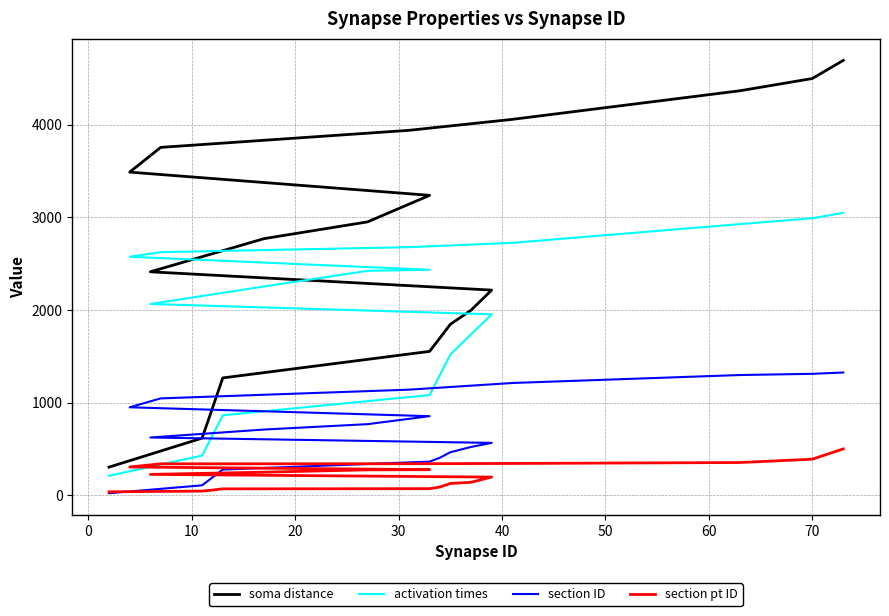

Reading right to left, extract all data points from this chart.

soma distance: 4693.2	4497.5	4365.4	4057.1	3938.7	3754.8	3487.8	3237.4	2951.1	2770.5	2412.6	2215.1	1997.5	1845.8	1699.4	1554.0	1267.7	940.1	618.2	305.3
activation times: 3048.2	2990.7	2927.0	2725.1	2678.5	2624.4	2574.9	2434.3	2423.1	2254.4	2065.4	1953.9	1738.2	1519.8	1301.3	1082.9	864.4	649.9	430.5	211.9
section ID: 1326.0	1312.0	1299.0	1213.0	1141.0	1047.0	951.0	855.0	769.0	711.0	625.0	567.0	523.0	466.0	407.0	365.0	279.0	194.0	109.0	24.0
section pt ID: 502.0	391.0	355.0	345.0	342.0	341.0	307.0	278.0	276.0	251.0	227.0	198.0	142.0	129.0	91.0	73.0	71.0	58.0	47.0	39.0